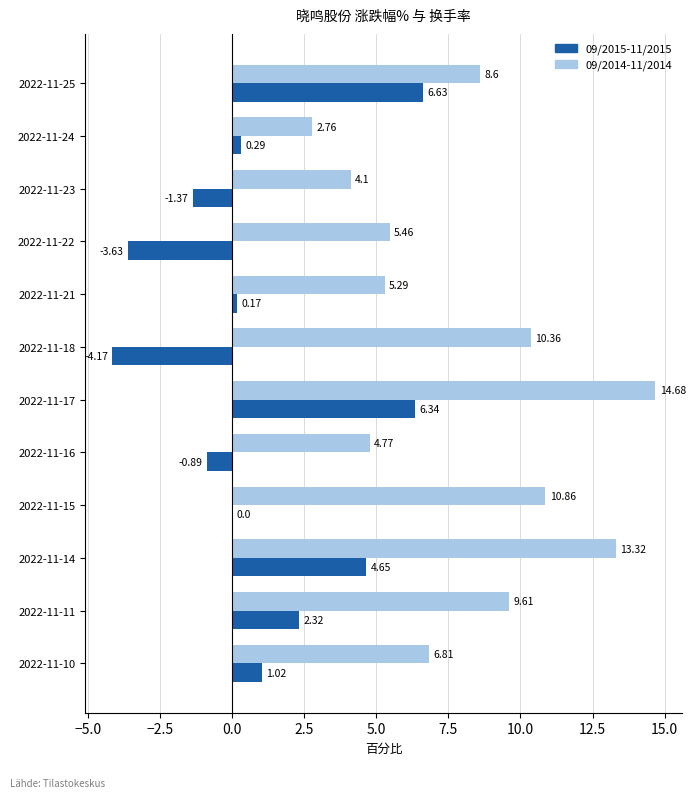

What is the average value of the 09/2015-11/2015 series?

0.9